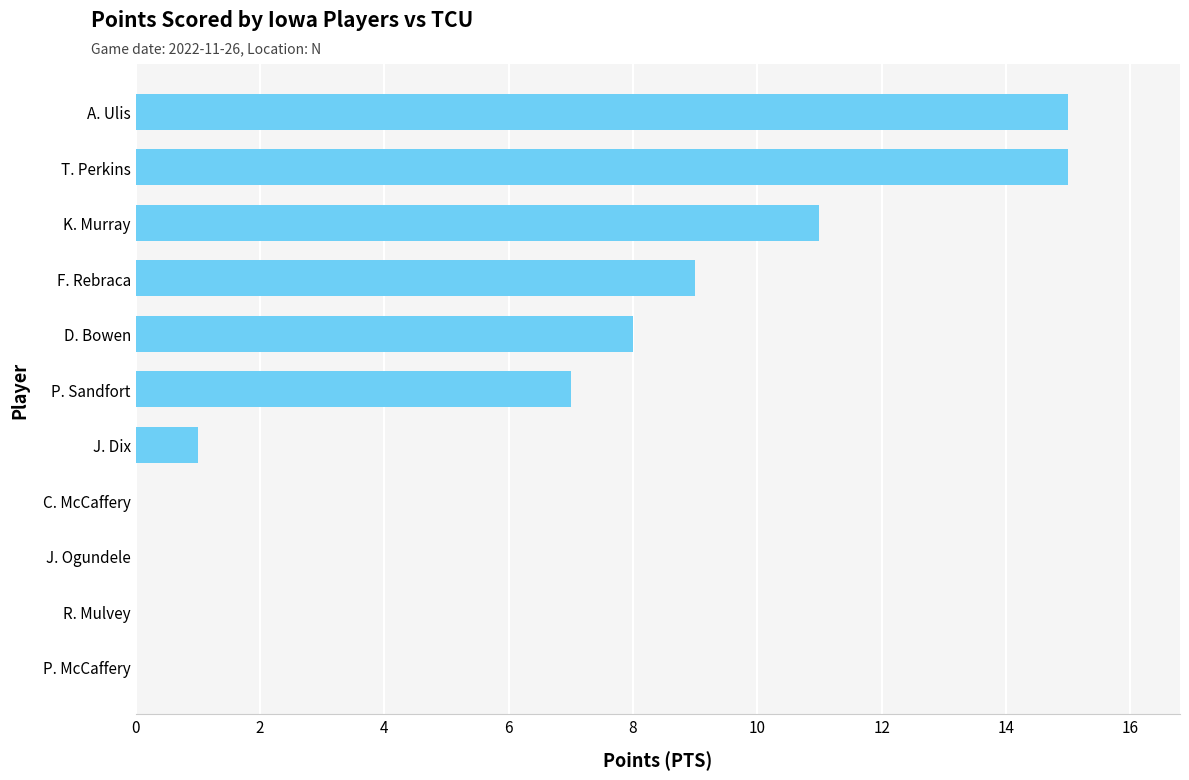

Read the value at A. Ulis, to the nearest 5.

15